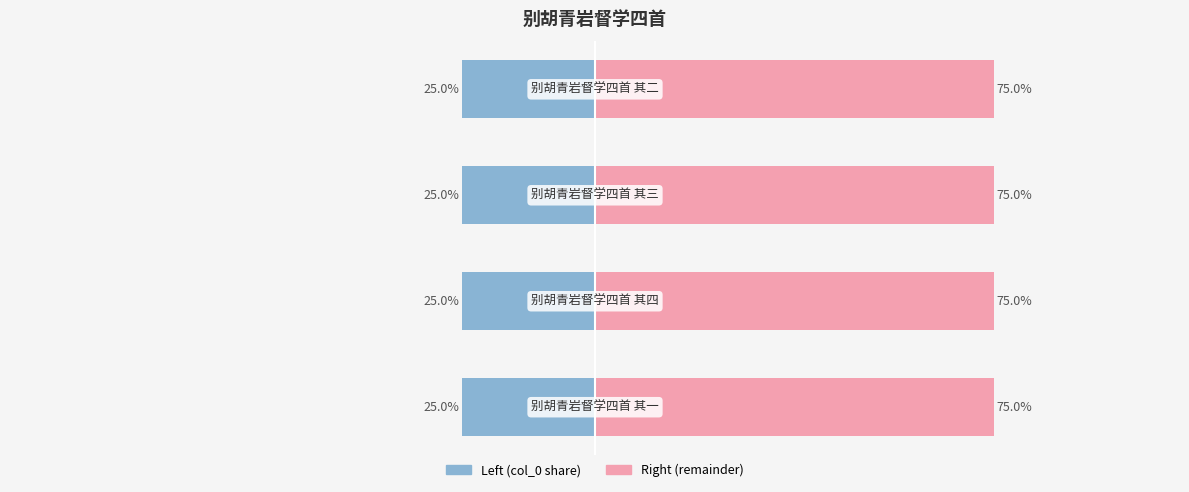

What is the smallest value displayed?

-25.0